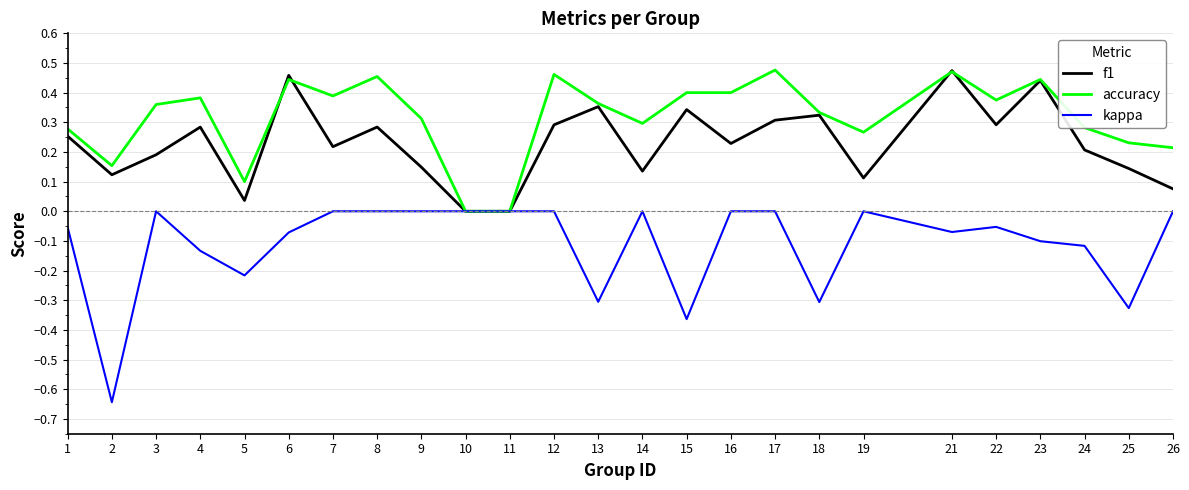

Which series changed the most between 12 and 25?

kappa